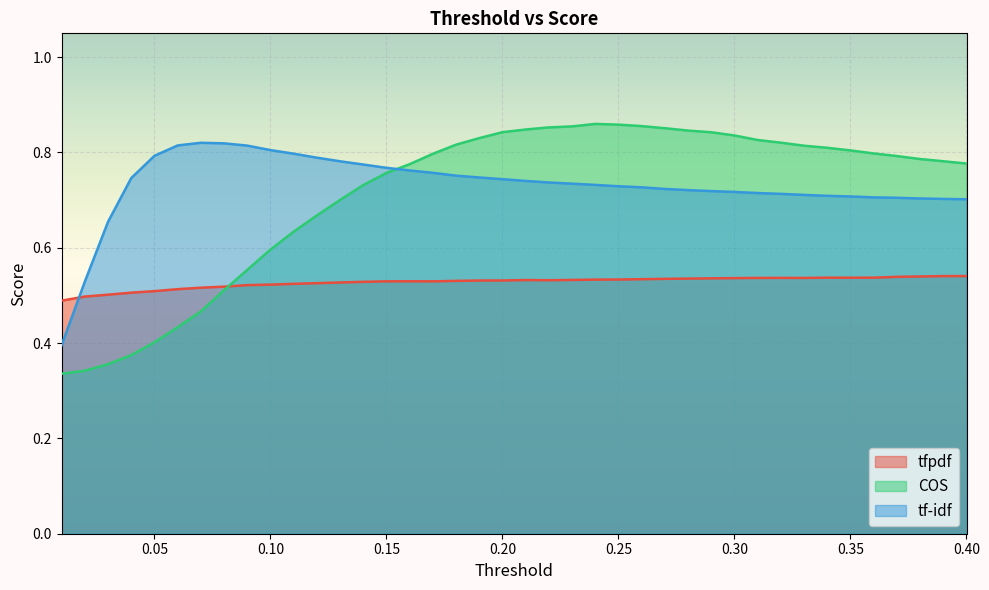

Which category has the lowest value in the tfpdf series?

0.01